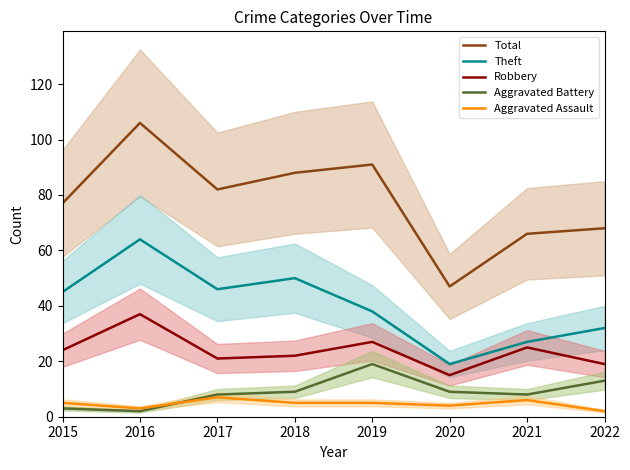

What is the average value of the Total series?

78